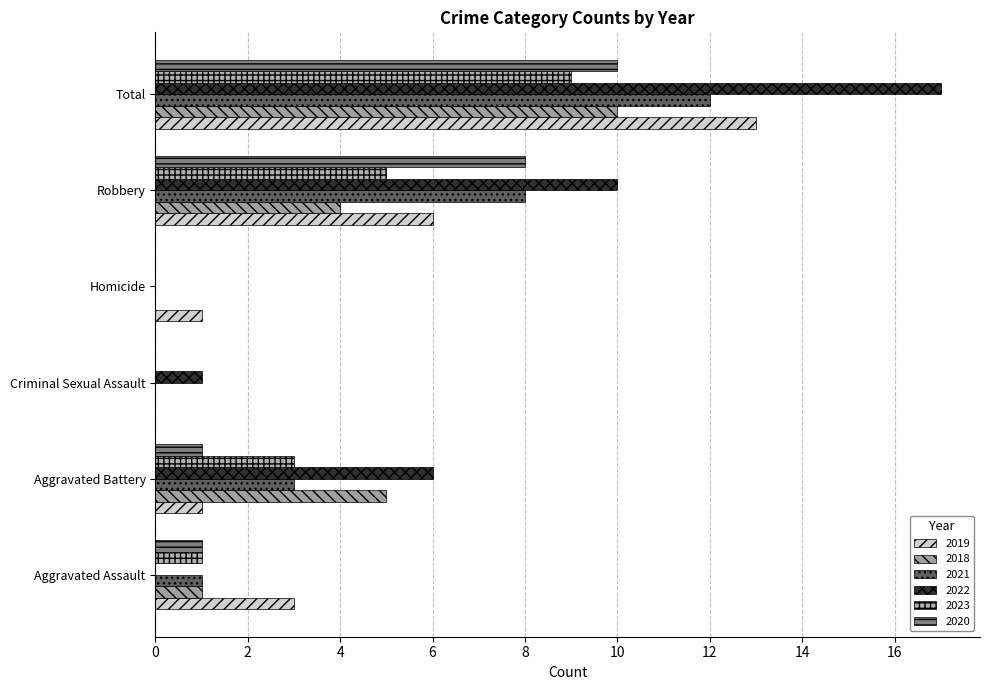

What are all the series names shown in the legend?

2019, 2018, 2021, 2022, 2023, 2020